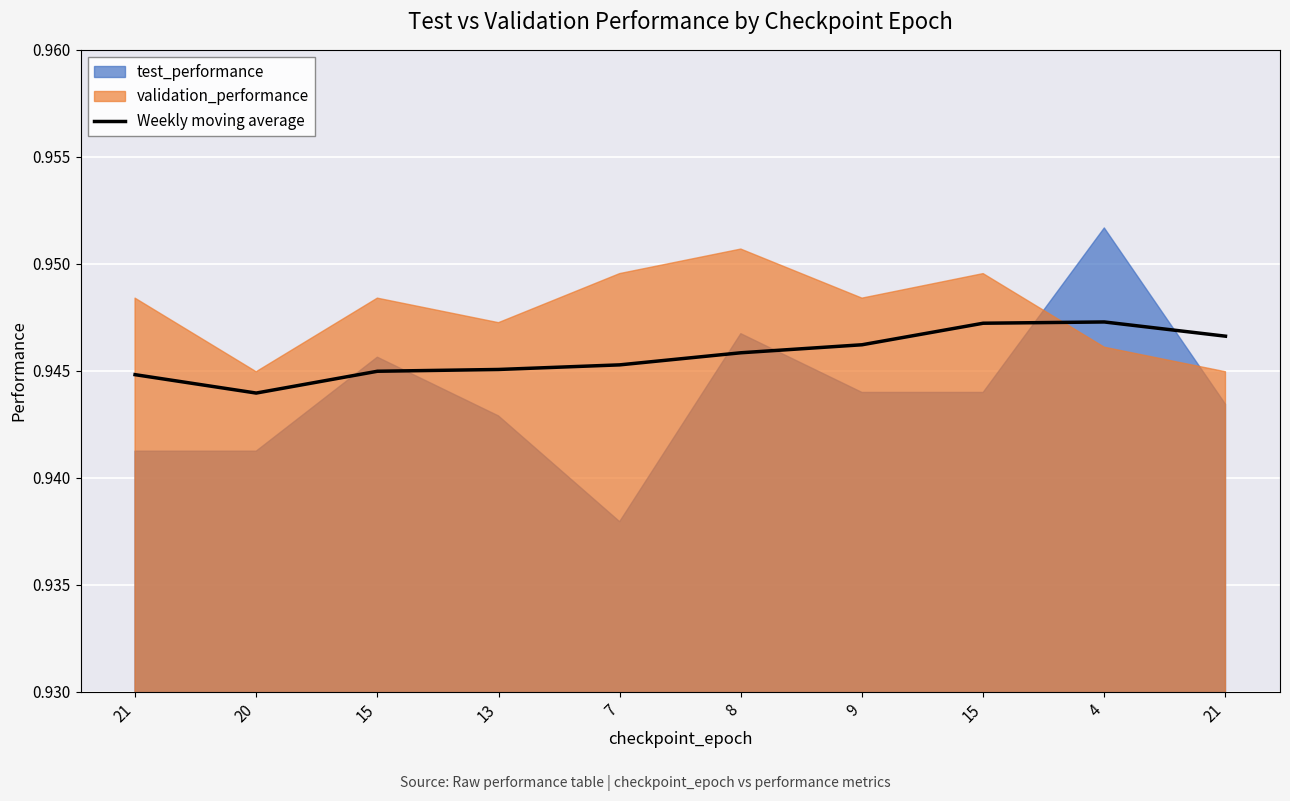

What is the sum of the values at 9 and 21?

1.9